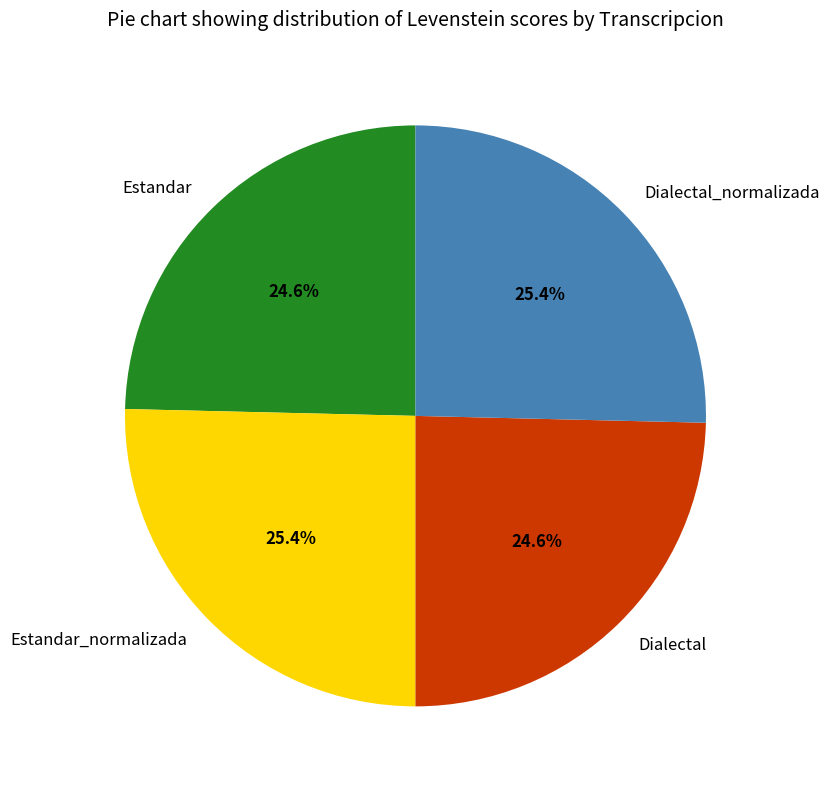

Approximately how many times larger is the value at Estandar compared to Estandar_normalizada?

1.0